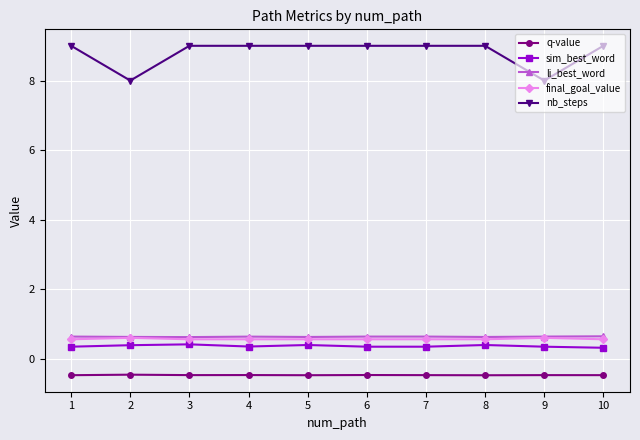

The value of final_goal_value at 7 is 0.6. True or false?

True